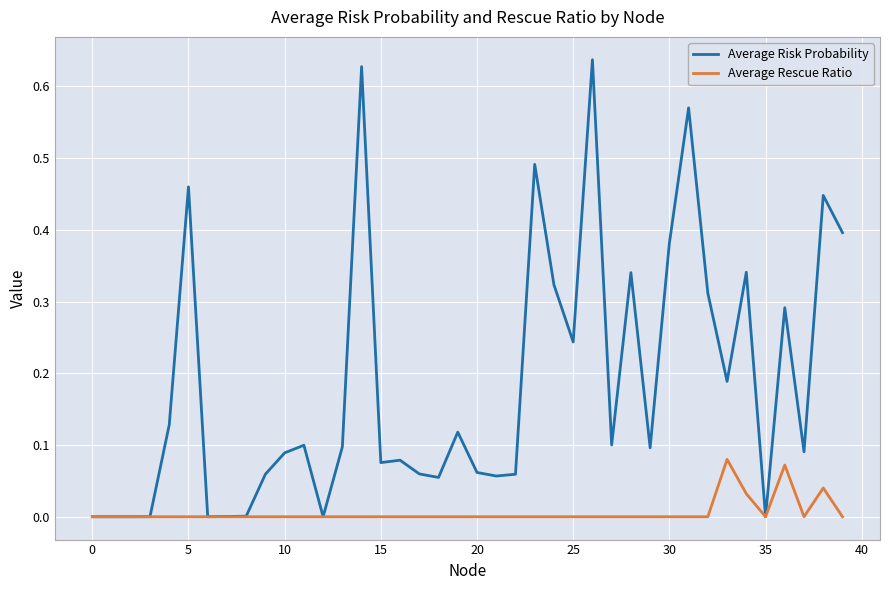

Which series has the largest range (max minus min)?

Average Risk Probability